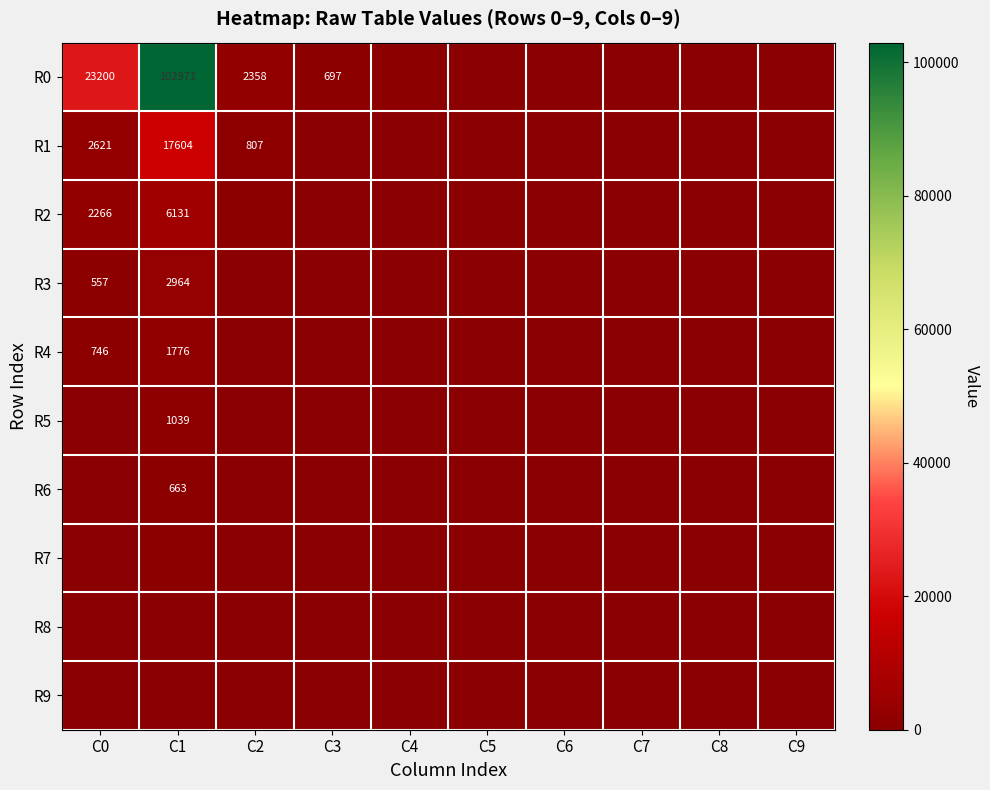

The R1 series shows 6687 at C1. True or false?

False